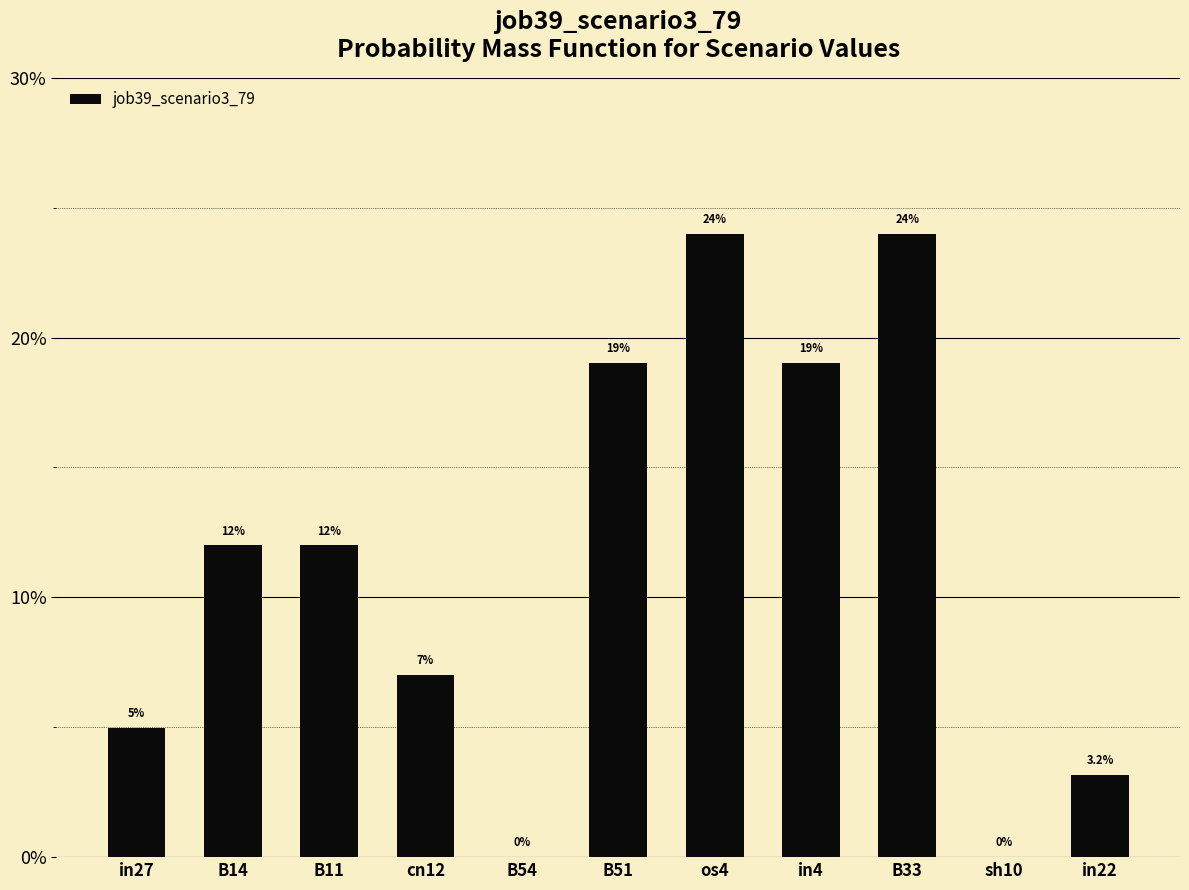

At which category does the chart reach its peak across all series?

os4